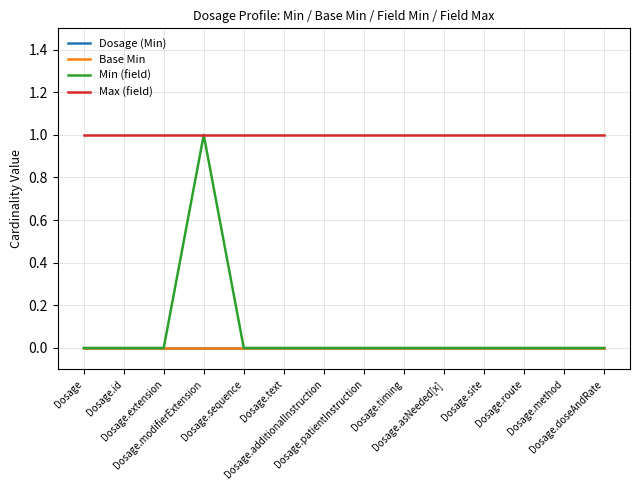

Rank the series at Dosage.additionalInstruction from lowest to highest value.

Dosage (Min), Base Min, Min (field), Max (field)